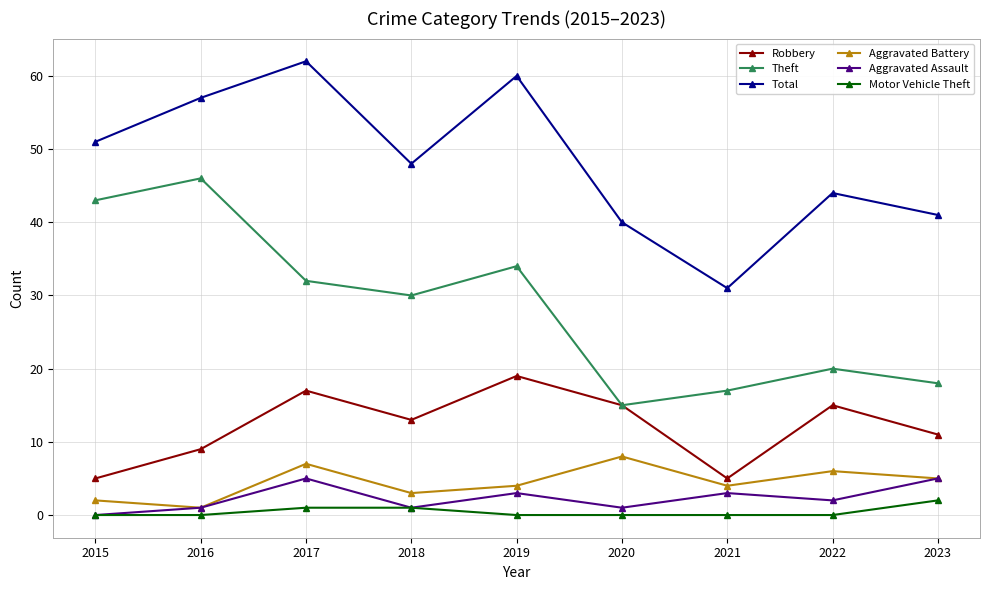

The value of Total at 2018 is 48. True or false?

True